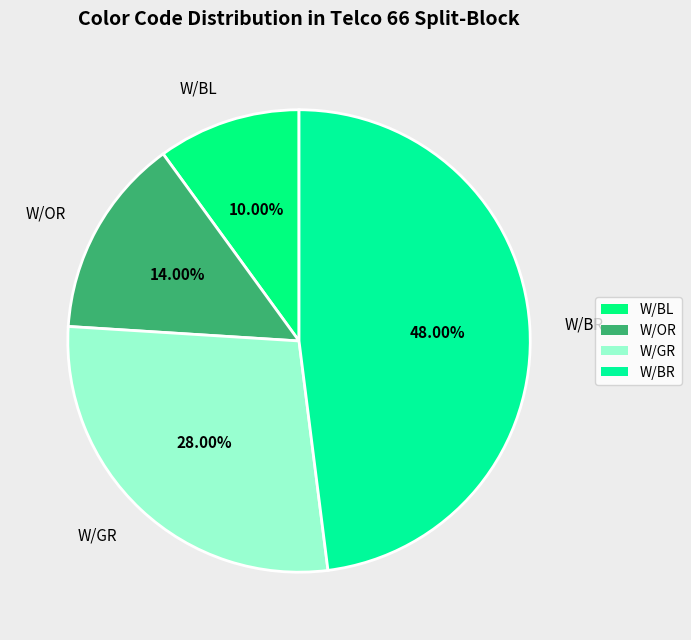

What portion of the pie excludes W/GR?

72.0%